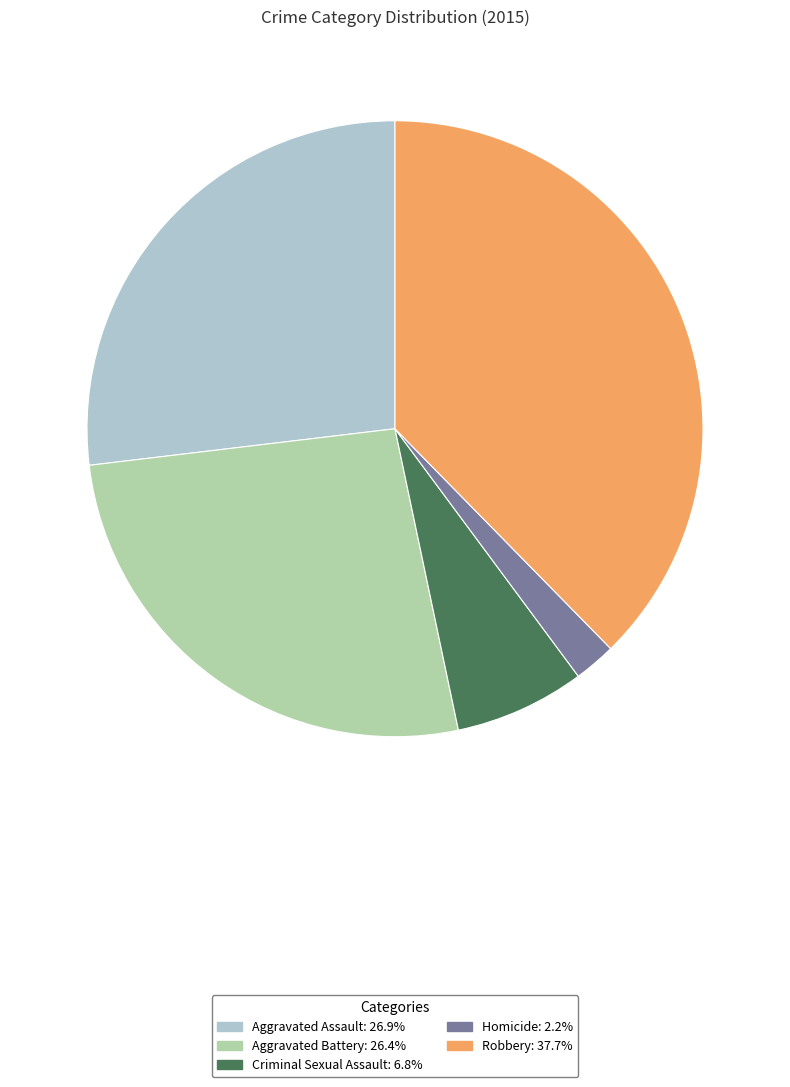

What is the ratio of the value at Aggravated Assault to the value at Criminal Sexual Assault?

3.9